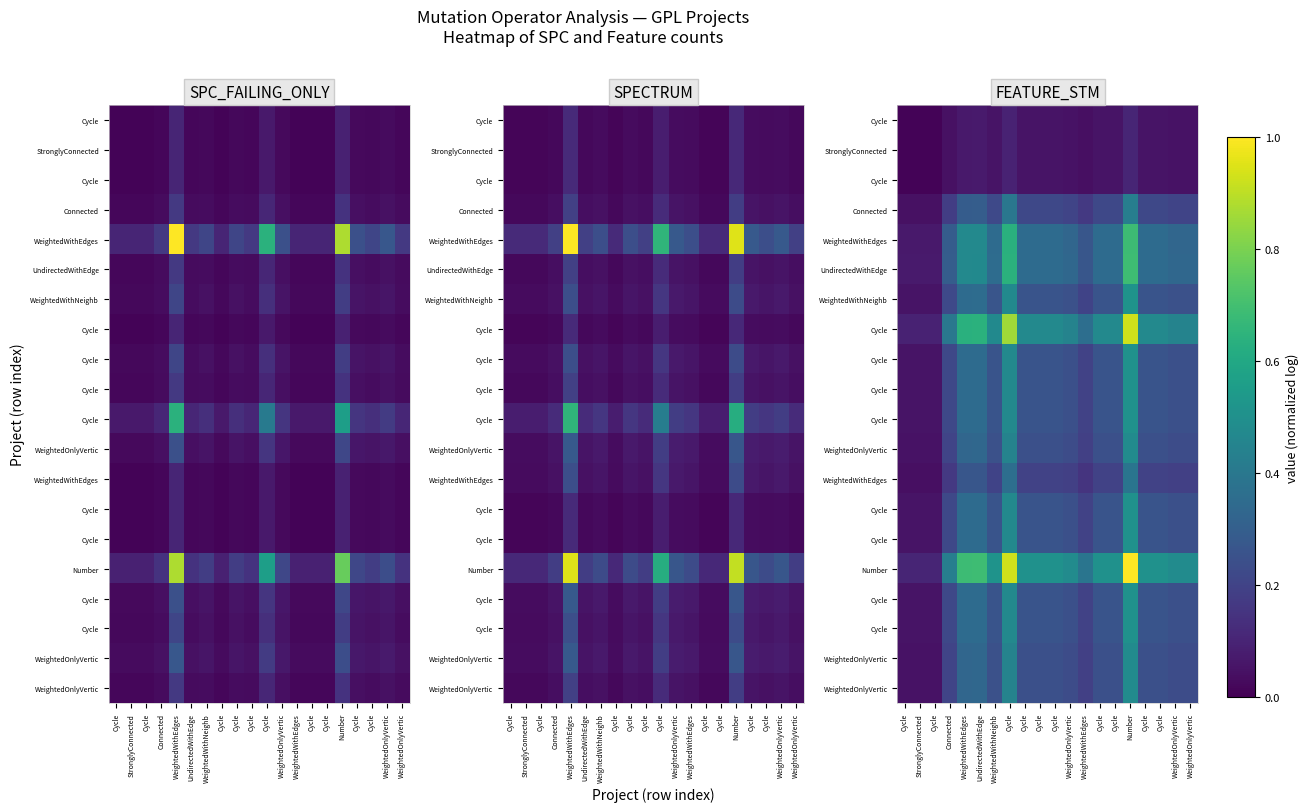

Which label corresponds to the largest value in the chart?

Number